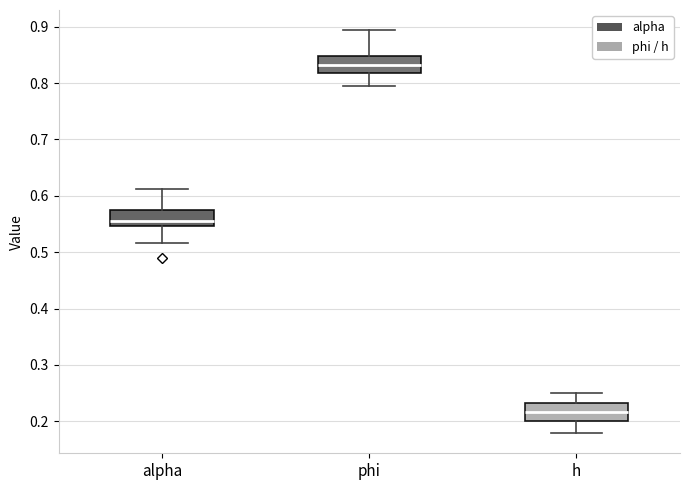

Reading left to right, transcribe this box plot: for each box, give where its median line is, the range the box spans, and where its two whiskers end, as read against the y-axis. The values are not printed on the chart, so give them approximately, as read against the axis.

alpha: median 0.55 (just above the box's lower edge), box 0.55 to 0.57, whiskers 0.52 to 0.61
phi: median 0.83, box 0.82 to 0.85, whiskers 0.79 to 0.89
h: median 0.22, box 0.20 to 0.23, whiskers 0.18 to 0.25